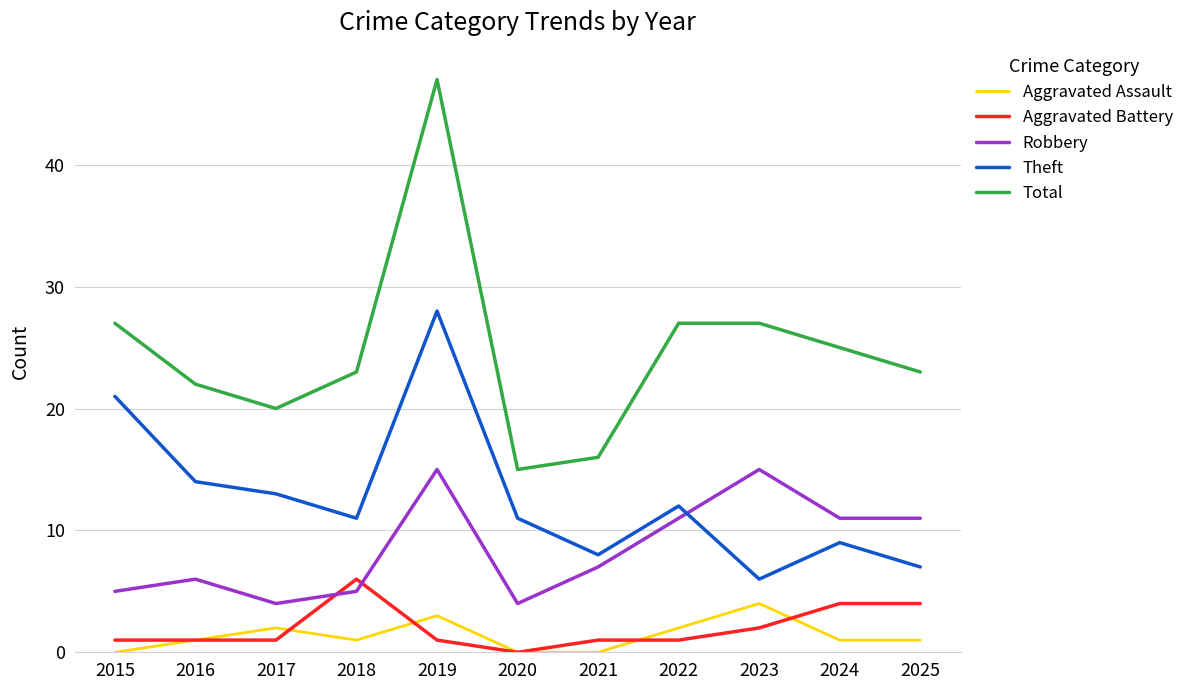

What is the difference between the highest and lowest values at 2018?

22